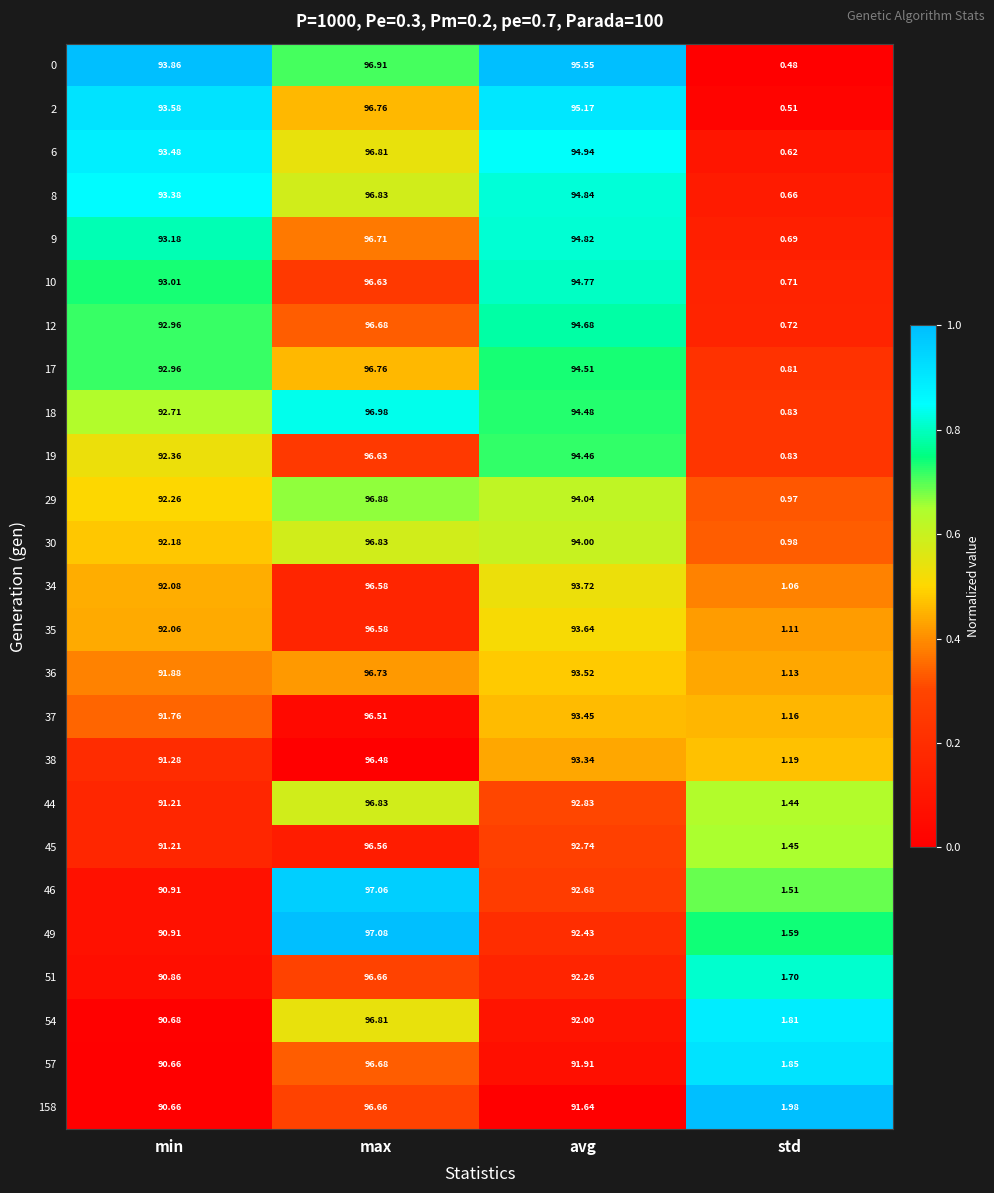

Where does the 46 series first go above 92?

max